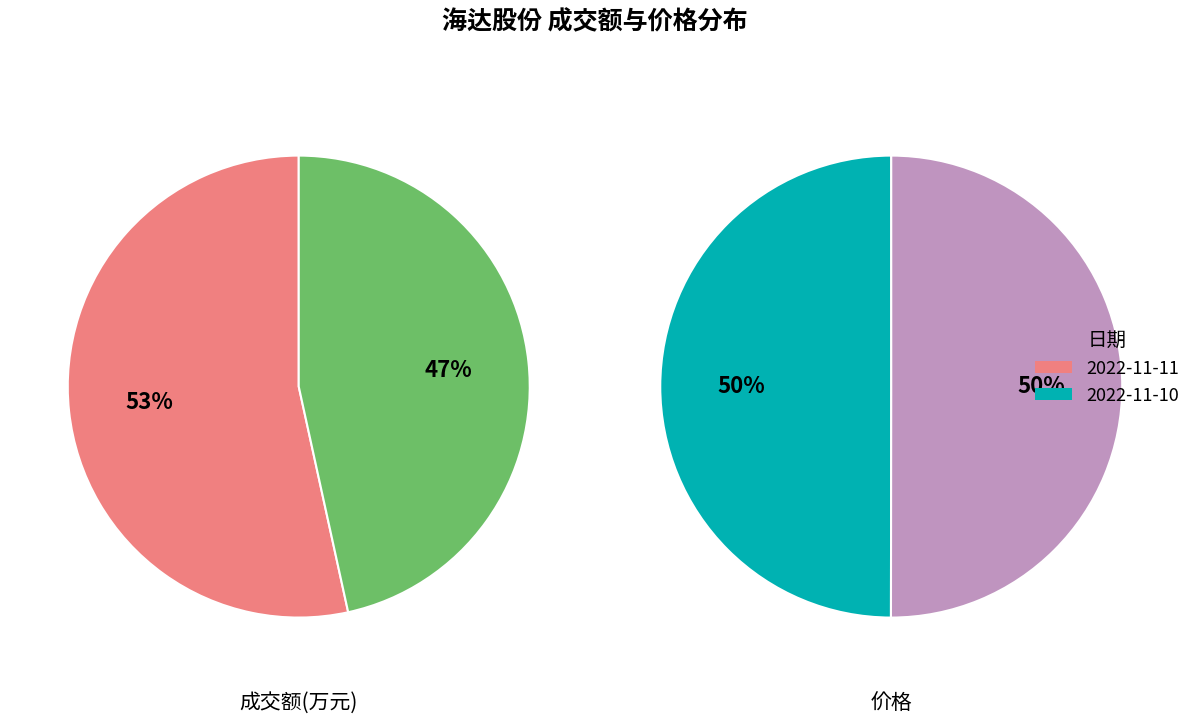

Combined, do 成交额(万元) and 价格 account for over 50%?

Yes